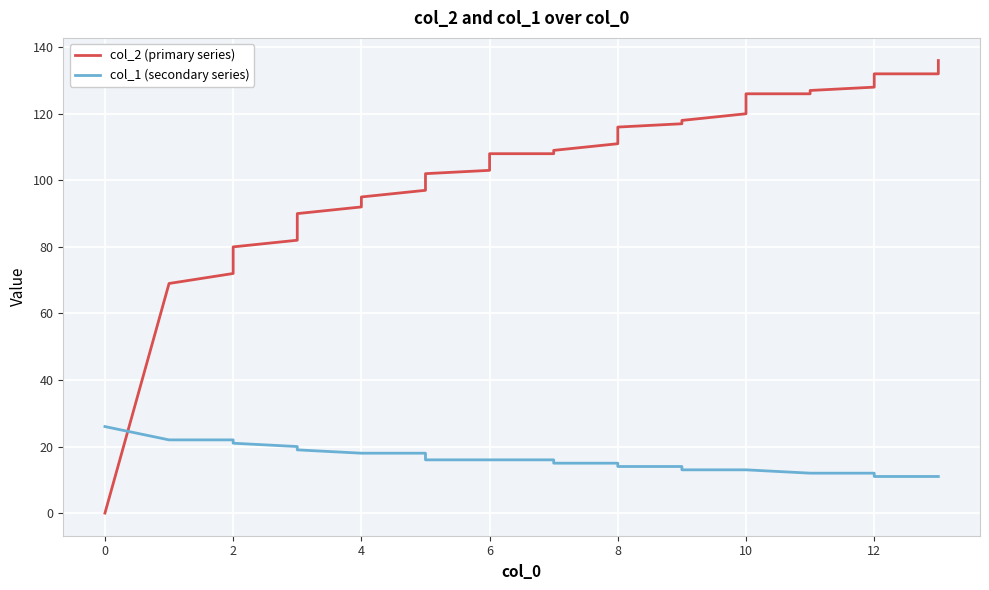

Reading left to right, transcribe all the data shown in this chart.

col_2 (primary series): 0	69	72	74	77	80	82	85	87	89	90	92	95	97	98	99	101	101	102	103	104	105	108	108	109	111	113	116	116	117	118	120	122	126	126	127	128	132	132	136
col_1 (secondary series): 26	22	22	21	21	21	20	20	19	19	19	18	18	18	17	17	17	17	16	16	16	16	16	16	15	15	15	14	14	14	13	13	13	13	12	12	12	11	11	11